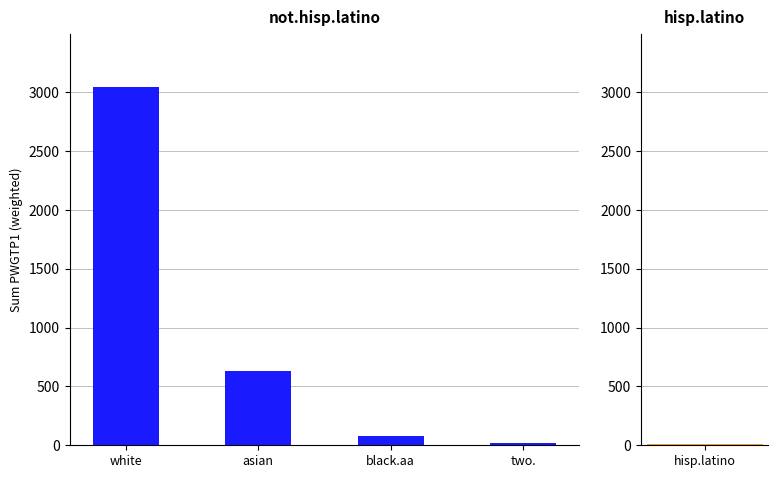

At which label does the data first exceed 631?

white